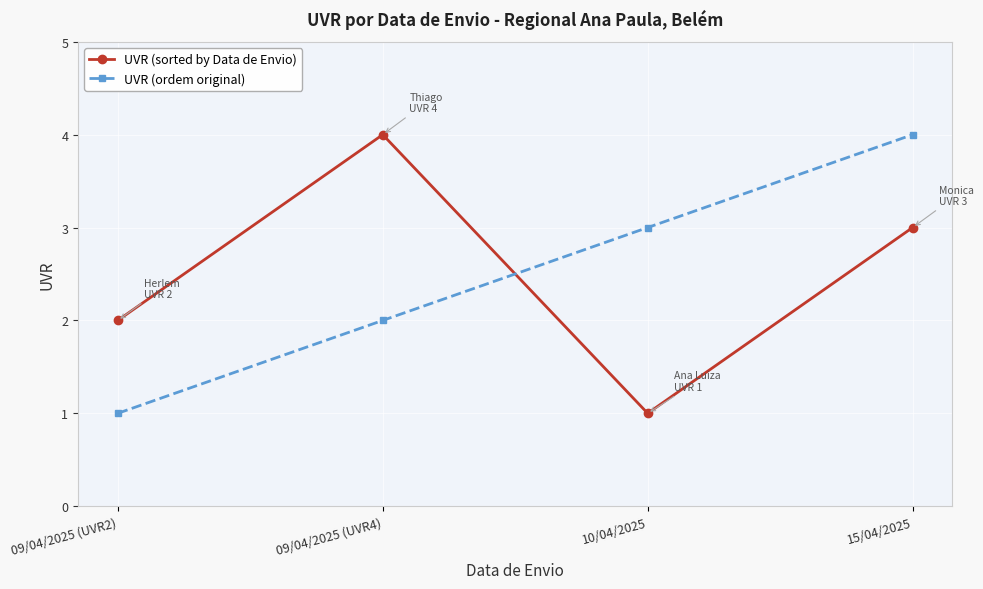

True or false: UVR (ordem original) has a value of 5 at 10/04/2025.

False